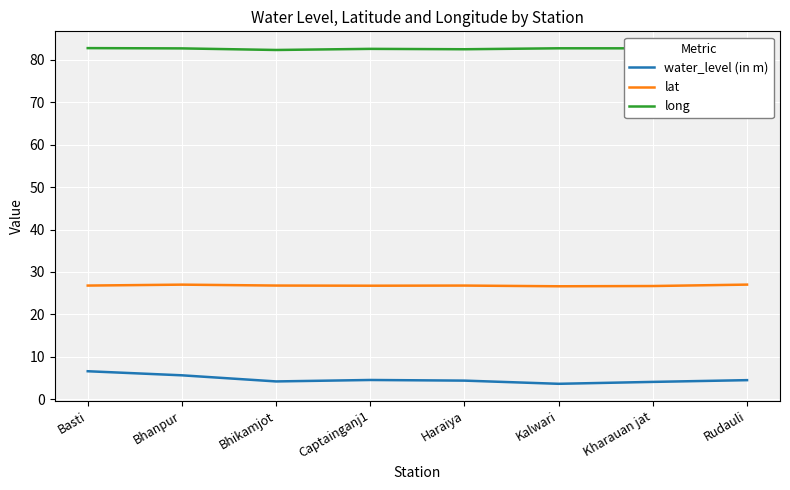

Which series has the largest total across all categories?

long